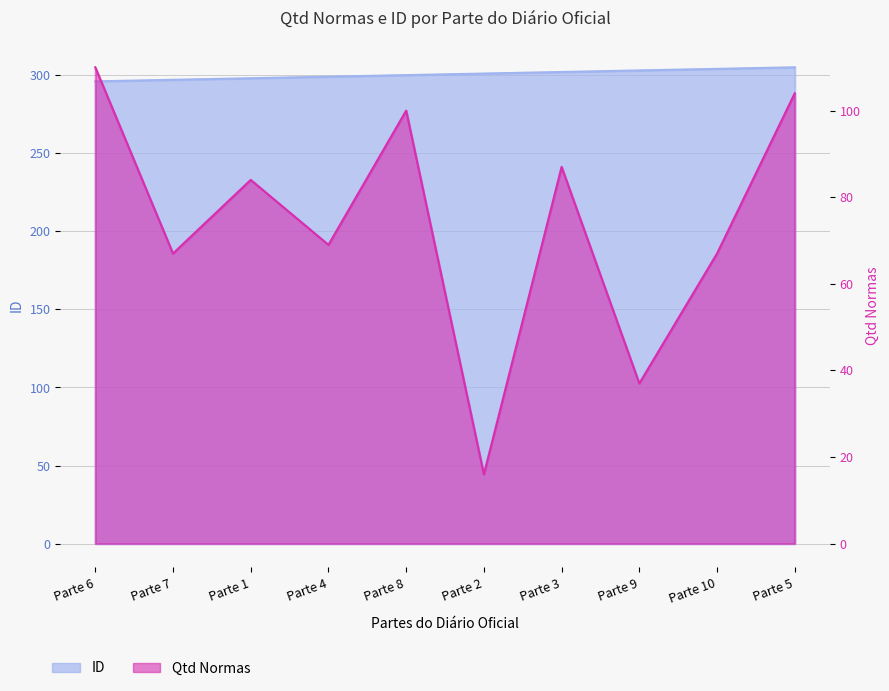

At which category does the chart reach its peak across all series?

Parte 5